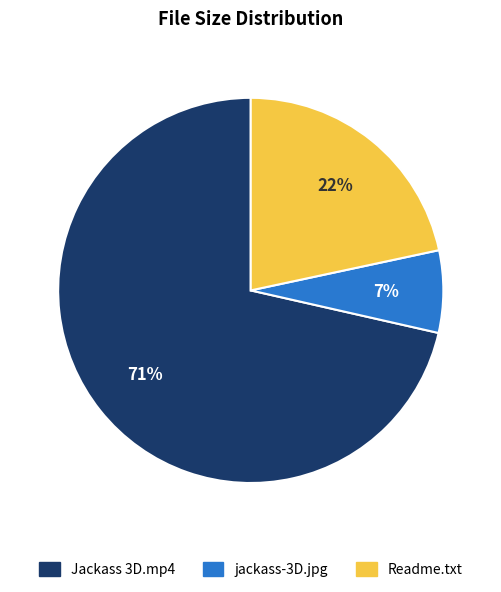

Which category accounts for the majority?

Jackass 3D.mp4